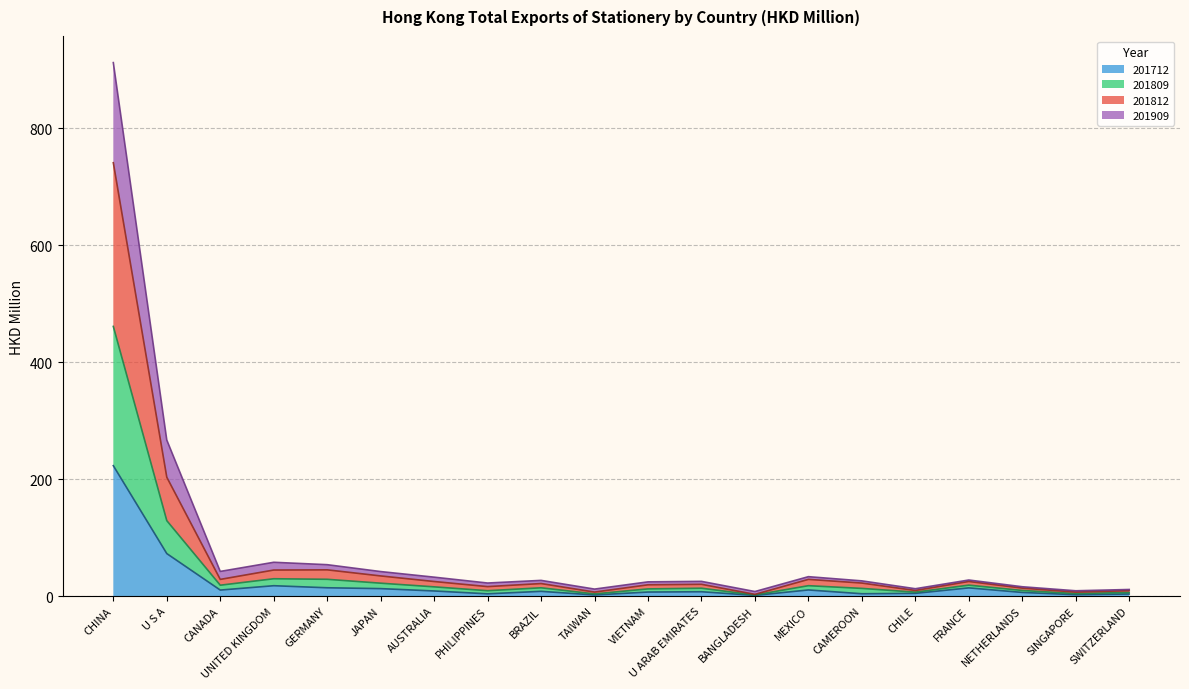

Is the value of 201812_% Share at UNITED KINGDOM greater than the value of 201809 at PHILIPPINES?

Yes